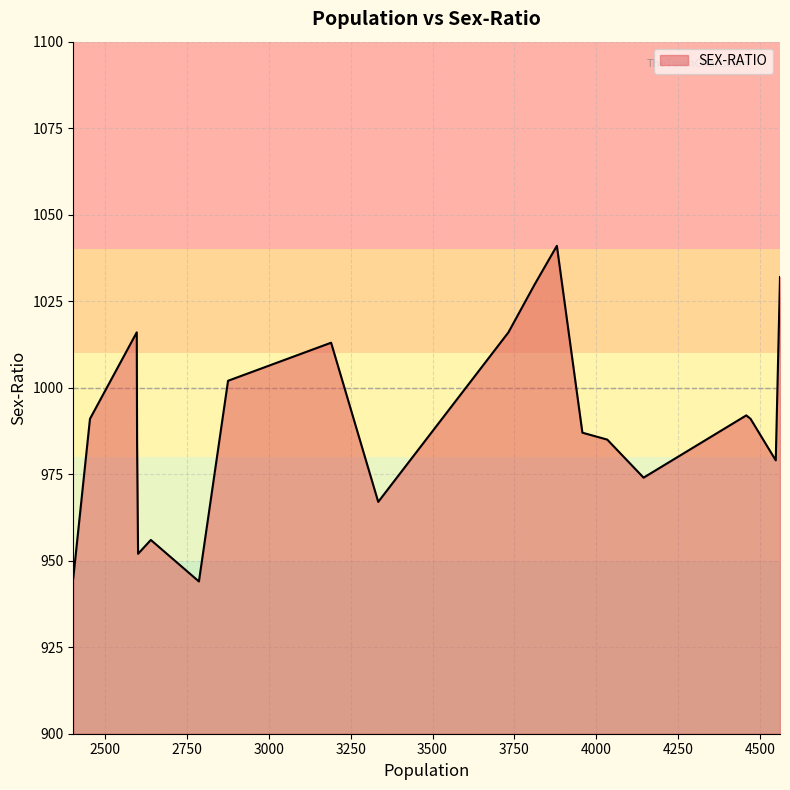

What is the difference between the maximum and minimum values?

97